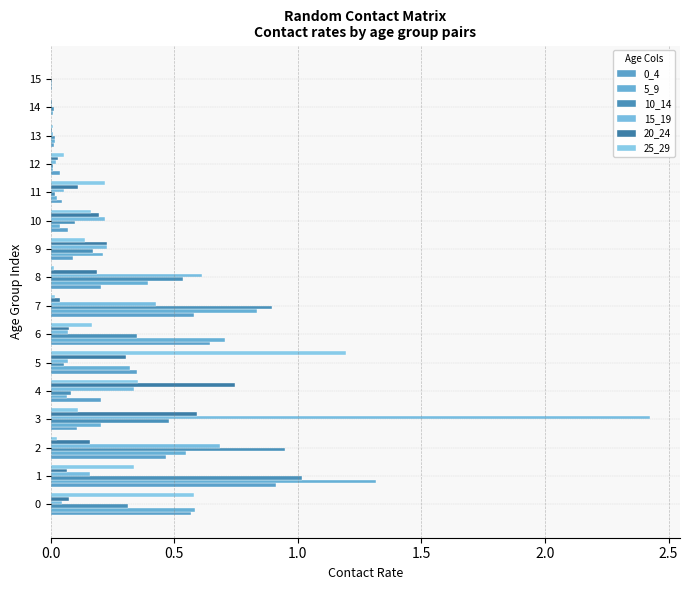

How many categories are shown in the chart?

16